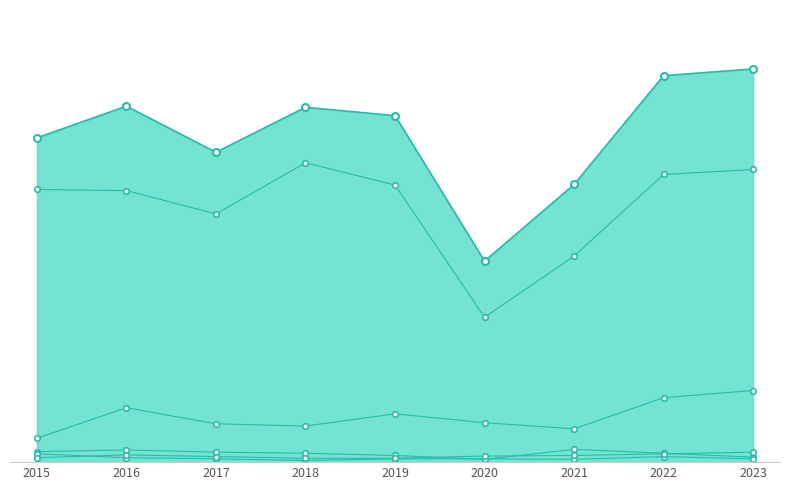

True or false: Motor Vehicle Theft and Theft intersect in this chart.

False